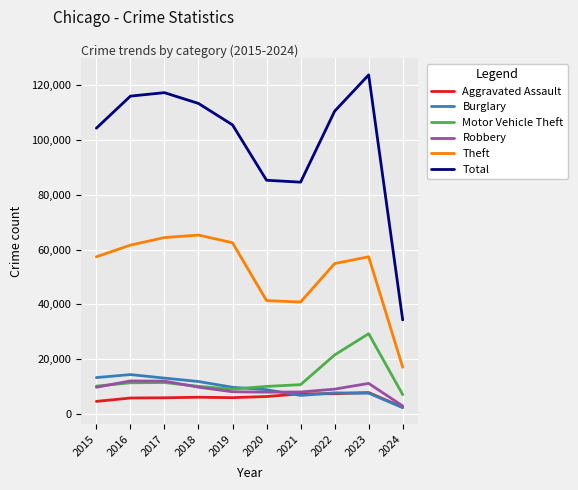

True or false: Aggravated Assault has more than 0 interior local peaks.

True